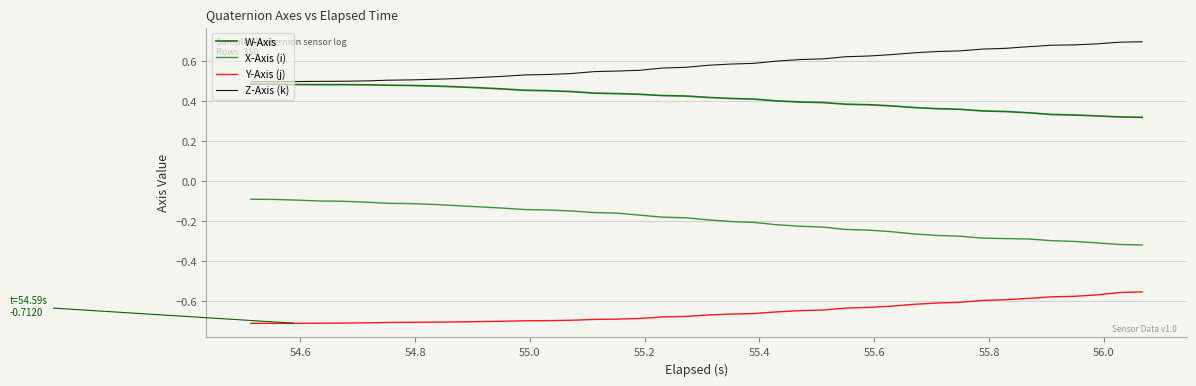

True or false: Y-Axis (j) and W-Axis cross at least once.

False